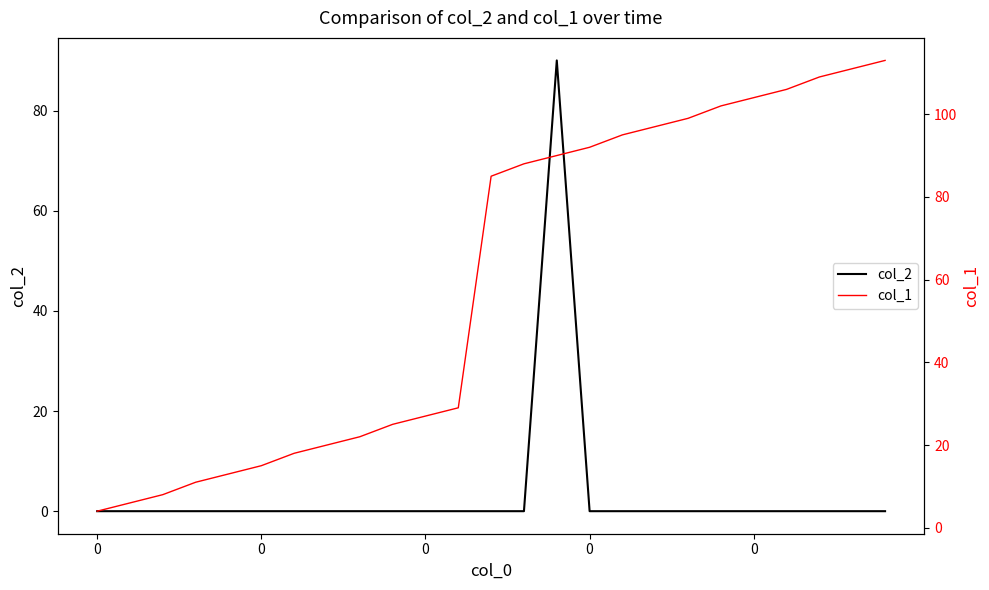

What is the spread (max minus min) of values at 19?

102